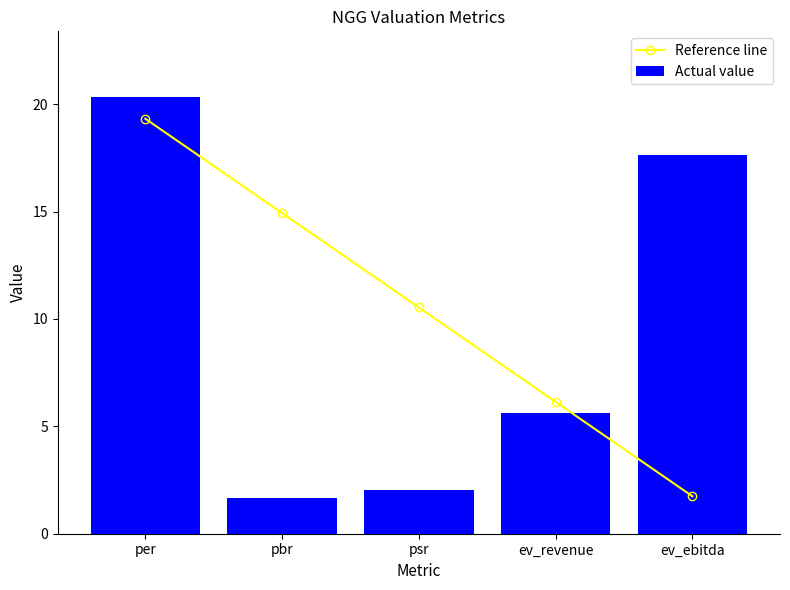

At which label does Reference line reach its minimum?

ev_ebitda